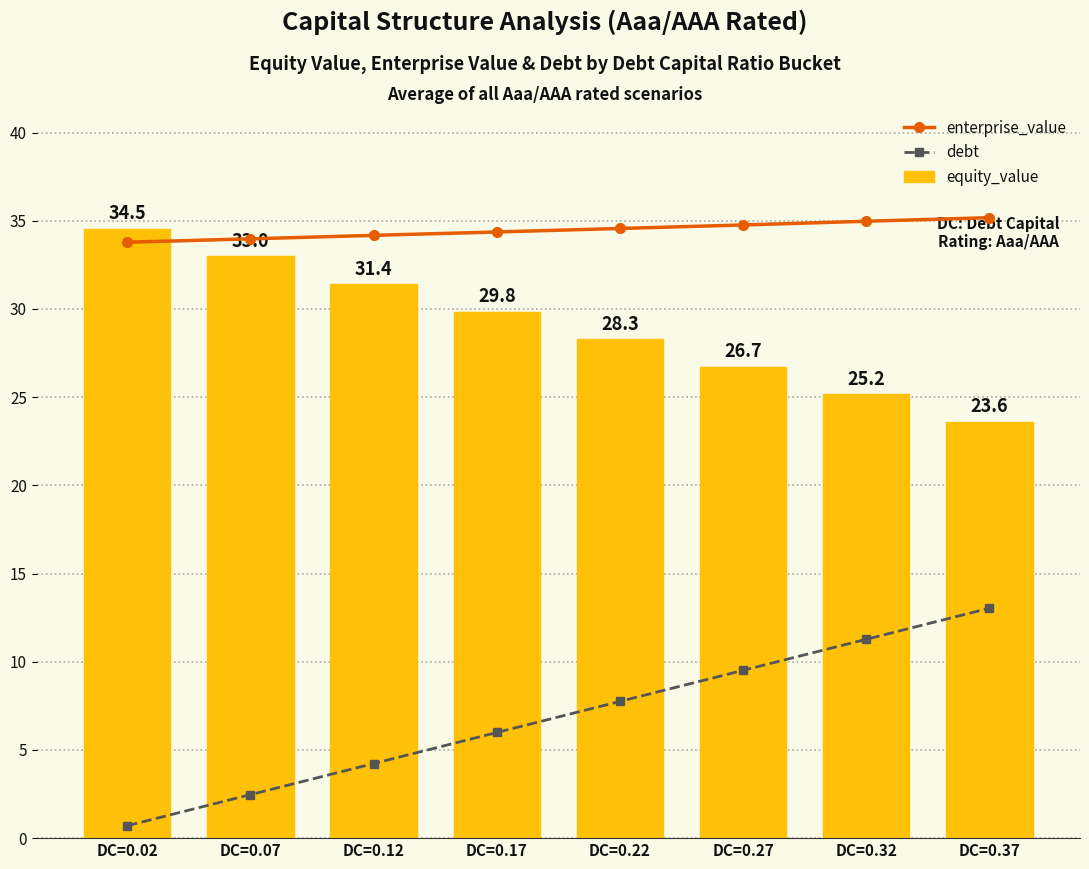

What is the maximum value for equity_value?

34.5